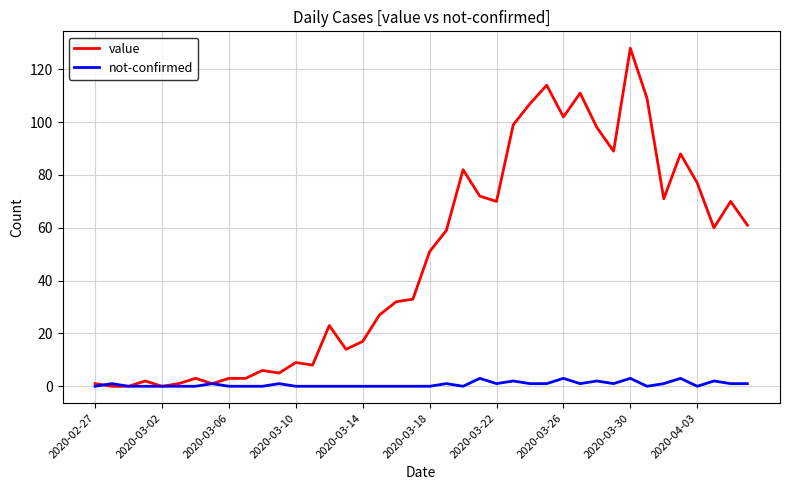

What is the sum of all value values?

1906